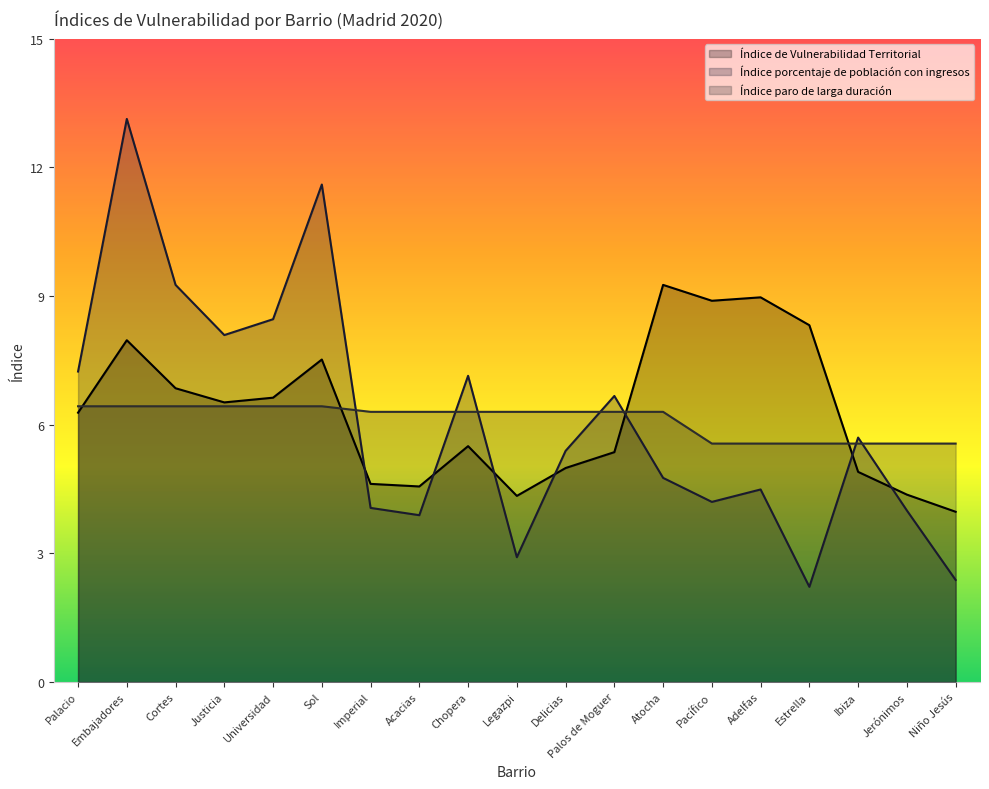

Reading left to right, list all the values displayed in this chart.

Índice de Vulnerabilidad Territorial: 6.3	8.0	6.8	6.5	6.6	7.5	4.6	4.6	5.5	4.3	5.0	5.4	9.3	8.9	9.0	8.3	4.9	4.4	4.0
Índice porcentaje de población con ingresos: 7.2	13.1	9.3	8.1	8.5	11.6	4.1	3.9	7.1	2.9	5.4	6.7	4.8	4.2	4.5	2.2	5.7	4.0	2.4
Índice paro de larga duración: 6.4	6.4	6.4	6.4	6.4	6.4	6.3	6.3	6.3	6.3	6.3	6.3	6.3	5.6	5.6	5.6	5.6	5.6	5.6